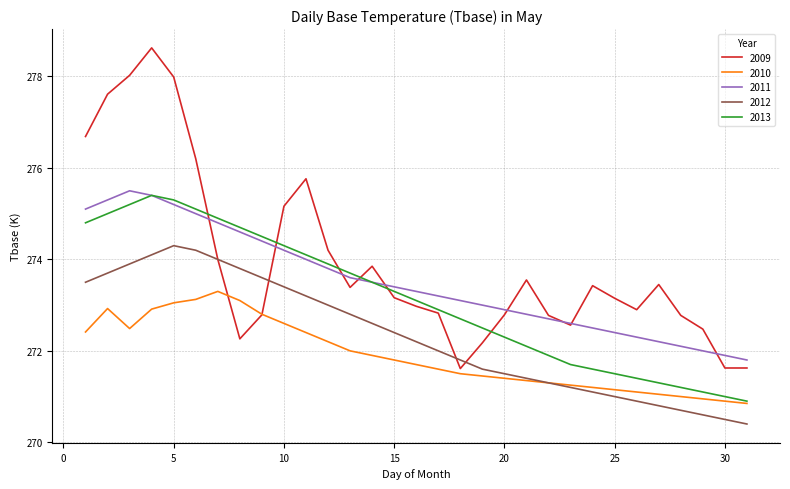

List the series in order of their overall mean, lowest first.

2010, 2012, 2013, 2011, 2009